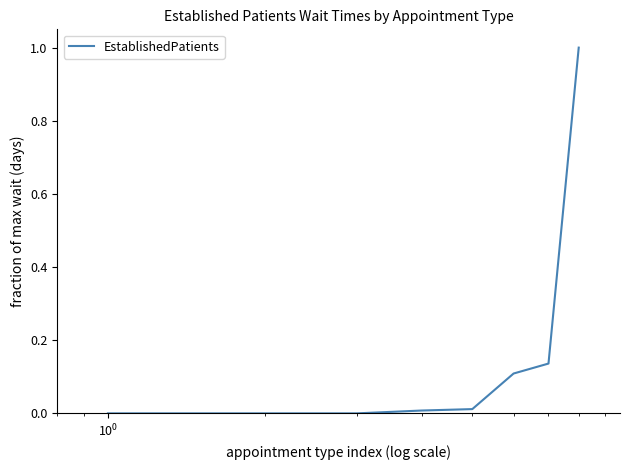

What is the maximum value shown in the chart?

1.0